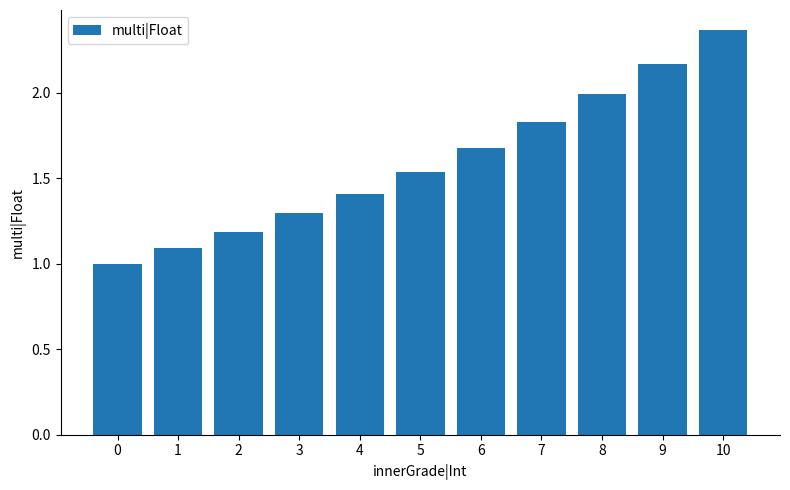

Which label corresponds to the largest value in the chart?

10